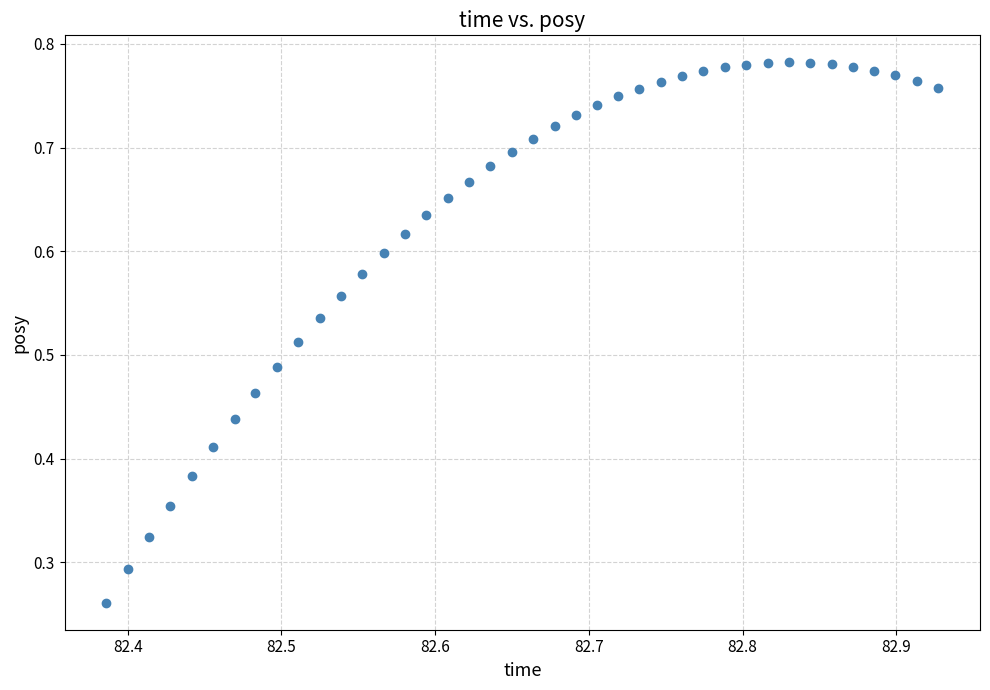

How many data points are displayed?

40